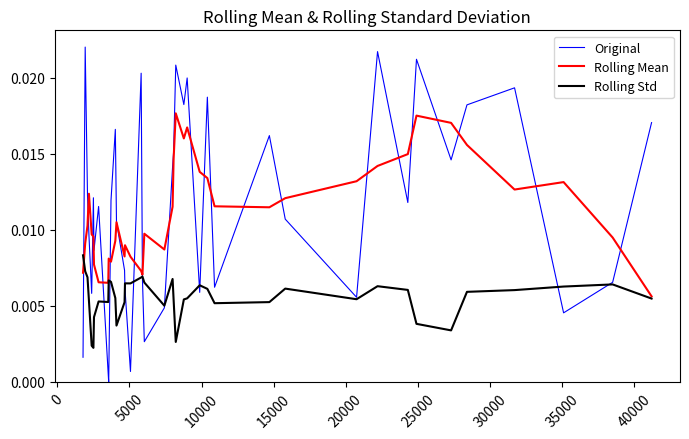

Rank the series by their maximum value, from lowest to highest.

Rolling Std, Rolling Mean, Original